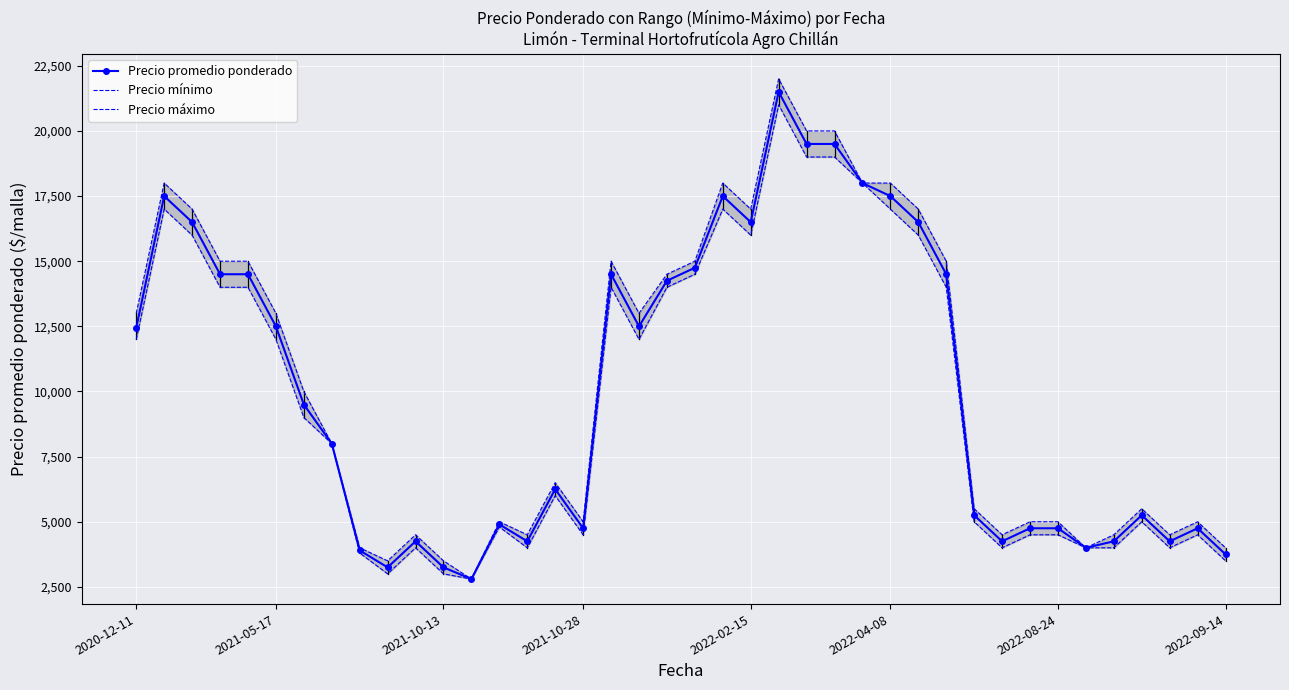

True or false: Precio promedio ponderado has more than 1 points higher than both neighbors.

True